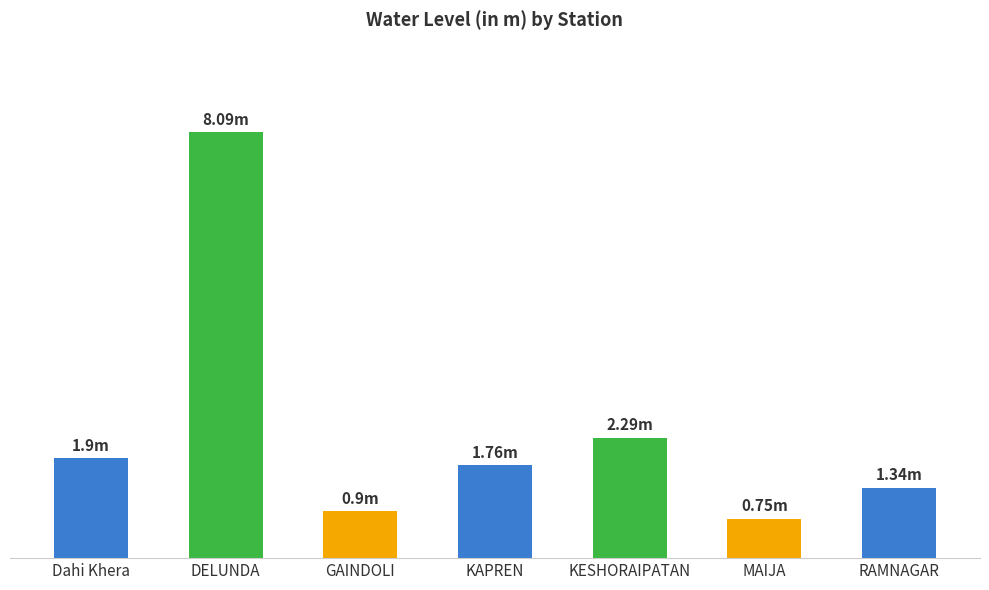

What is the label of the 3rd bar from the right?

KESHORAIPATAN